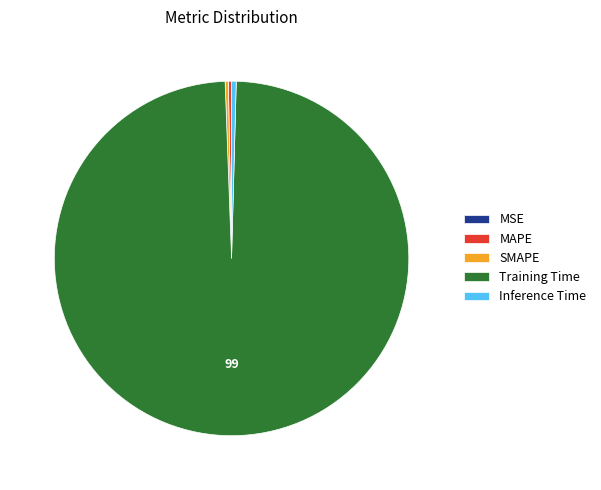

Which category has the biggest portion of the pie?

Training Time